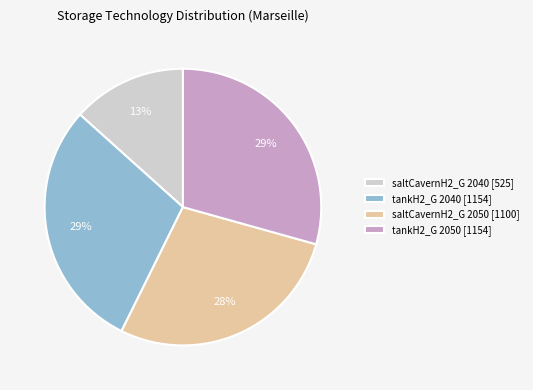

To the nearest percent, what is the average slice percentage?

25%